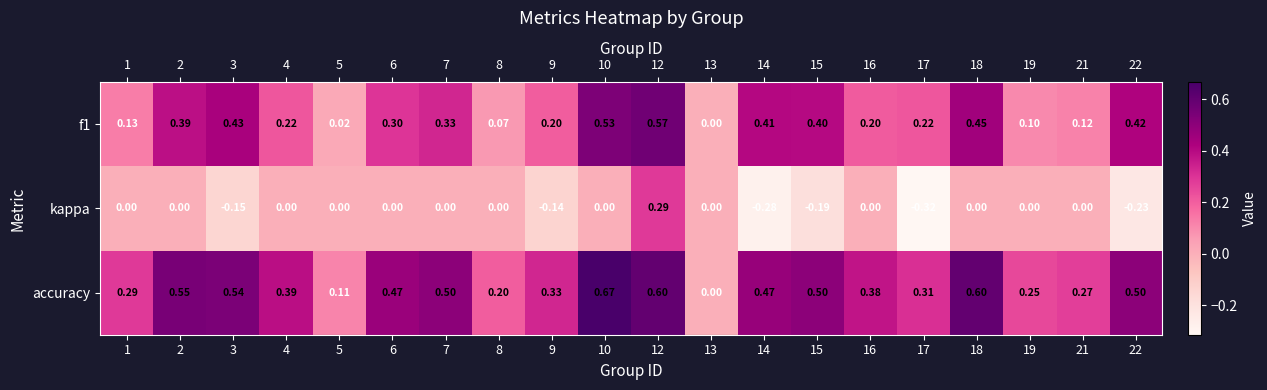

Which series has the largest range (max minus min)?

accuracy